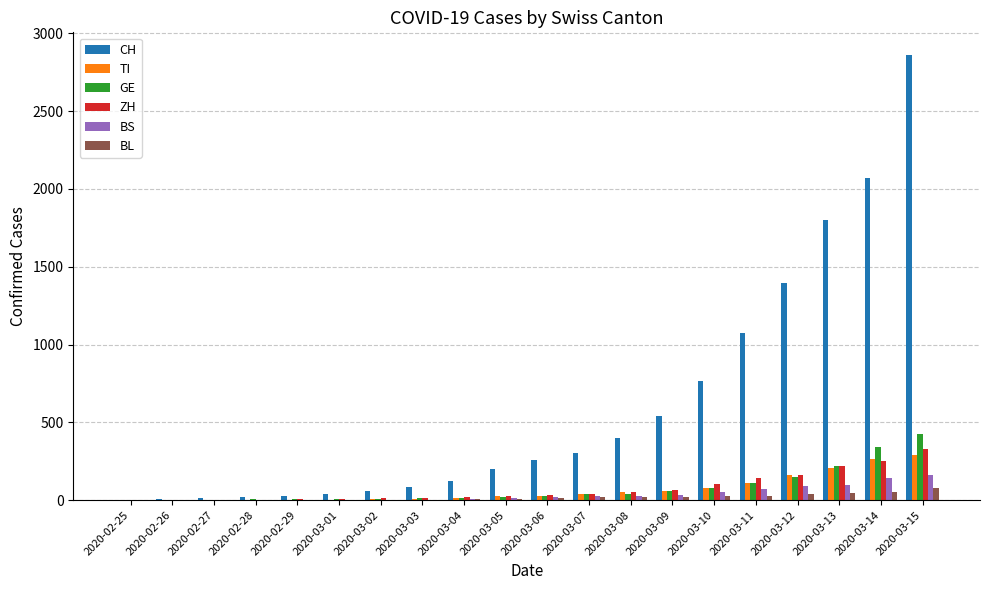

How many groups of bars are there?

20